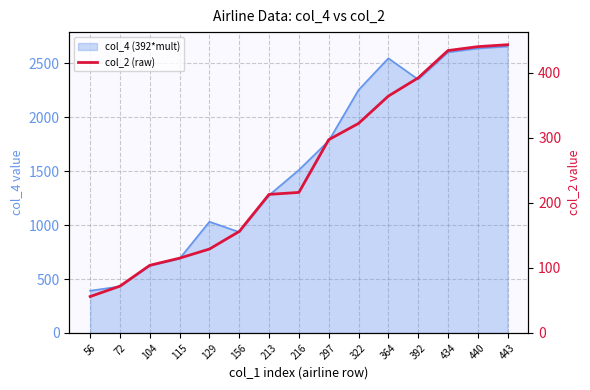

The chart shows a value of 39 at 56. True or false?

False